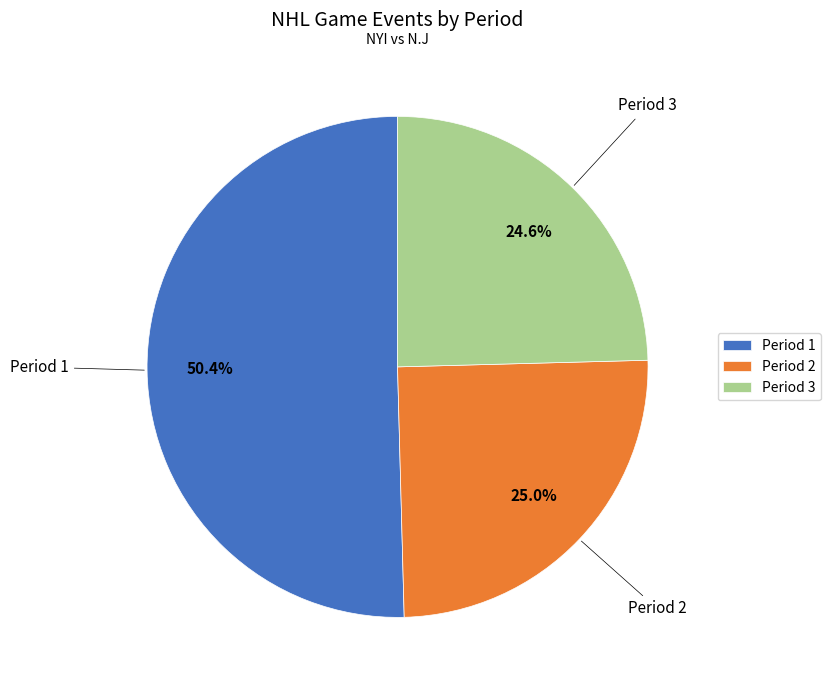

Combined, do Period 1 and Period 3 account for over 50%?

Yes